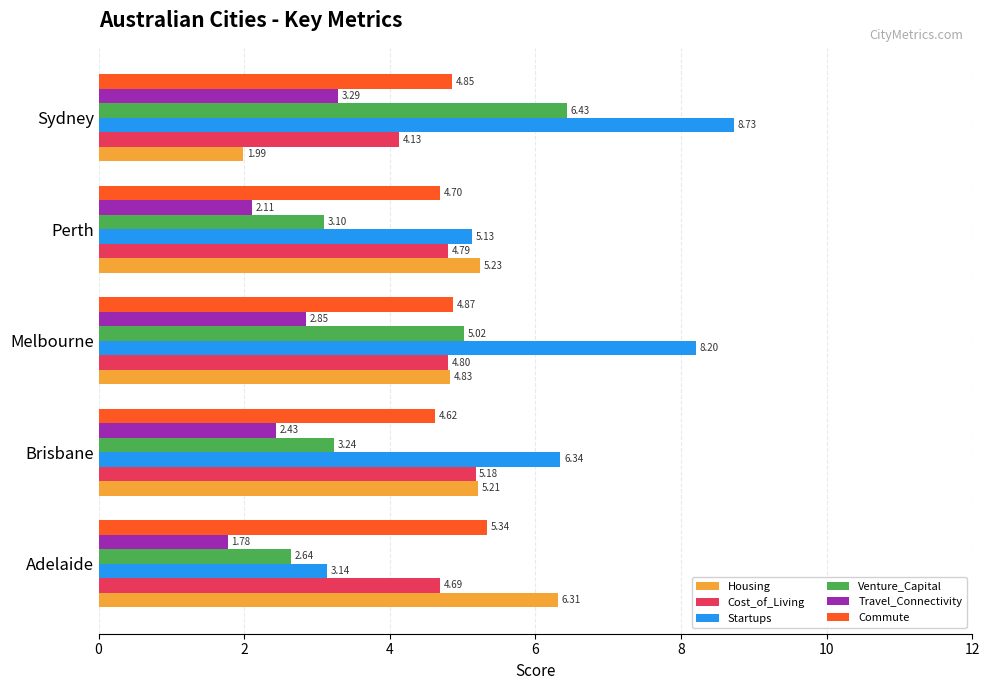

What is the spread (max minus min) of values at Adelaide?

4.5